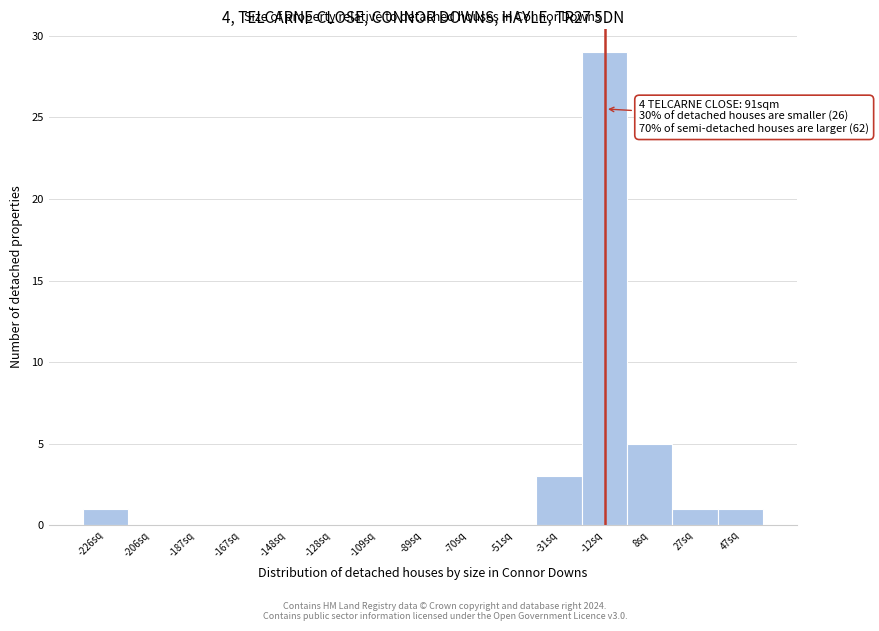

Reading right to left, transcribe all the data shown in this chart.

47sq=1	27sq=1	8sq=5	-12sq=29	-31sq=3	-51sq=0	-70sq=0	-89sq=0	-109sq=0	-128sq=0	-148sq=0	-167sq=0	-187sq=0	-206sq=0	-226sq=1